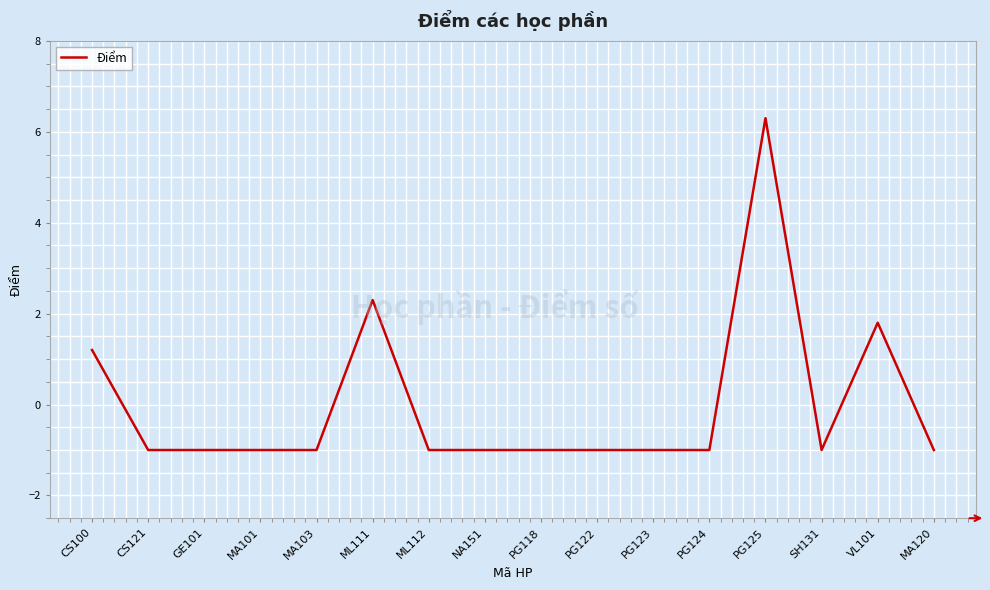

True or false: the data shows 2.4 at VL101.

False